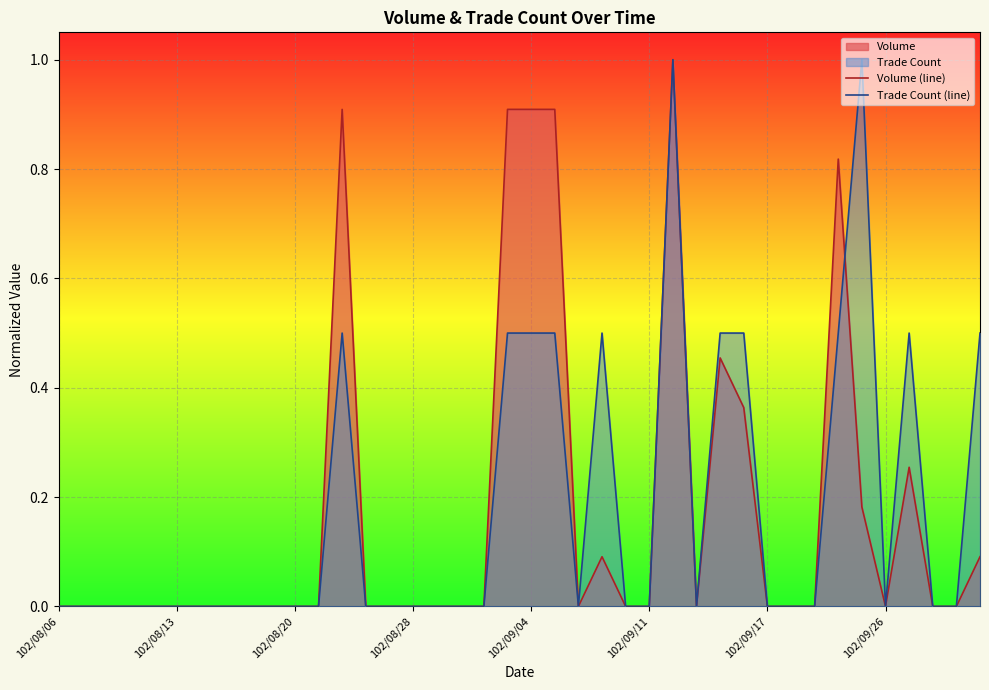

What is the greatest value displayed?

1.0